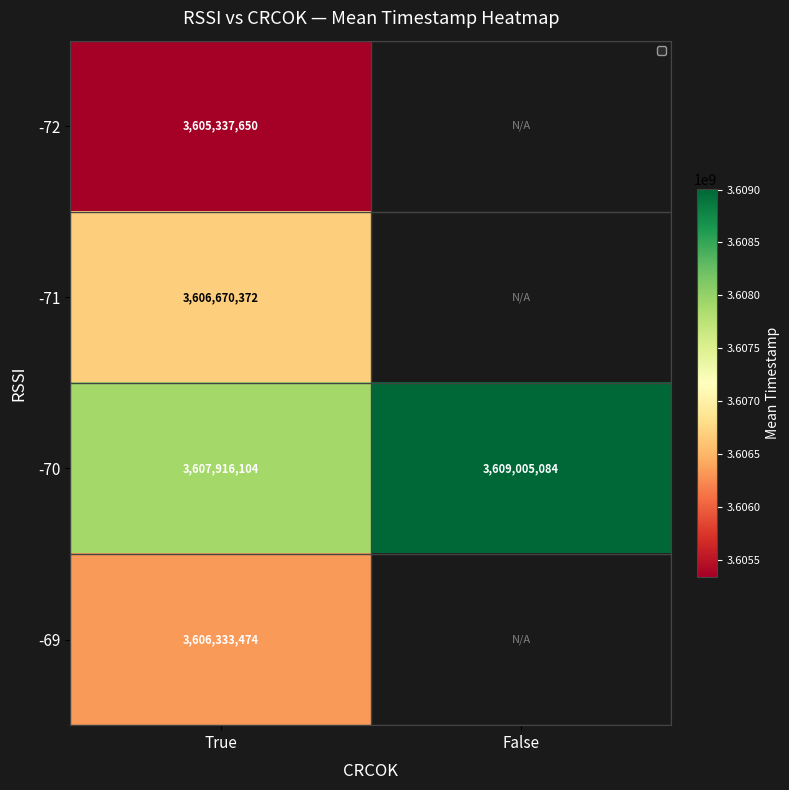

At how many categories does at least one series exceed 3608021643?

1